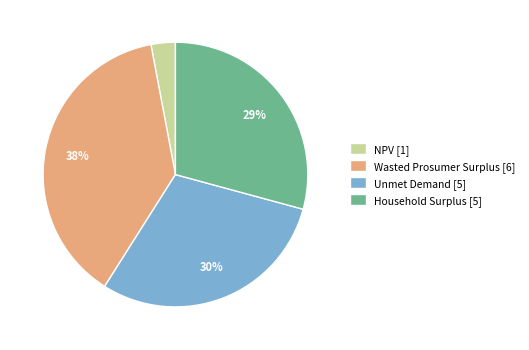

What percentage is the NPV slice, to the nearest percent?

3%